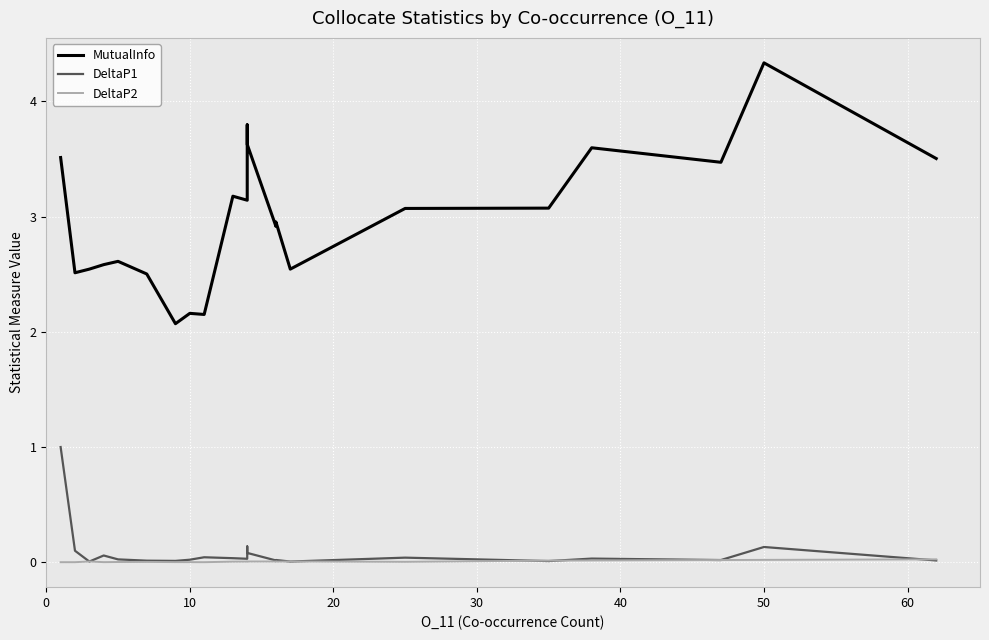

Reading left to right, transcribe all the data shown in this chart.

MutualInfo: 3.5	2.5	2.5	2.6	2.6	2.5	2.1	2.2	2.2	3.2	3.1	3.8	3.6	2.9	3.0	2.5	3.1	3.1	3.6	3.5	4.3	3.5
DeltaP1: 1.0	0.1	0.0	0.1	0.0	0.0	0.0	0.0	0.0	0.0	0.0	0.1	0.1	0.0	0.0	0.0	0.0	0.0	0.0	0.0	0.1	0.0
DeltaP2: 0.0	0.0	0.0	0.0	0.0	0.0	0.0	0.0	0.0	0.0	0.0	0.0	0.0	0.0	0.0	0.0	0.0	0.0	0.0	0.0	0.0	0.0